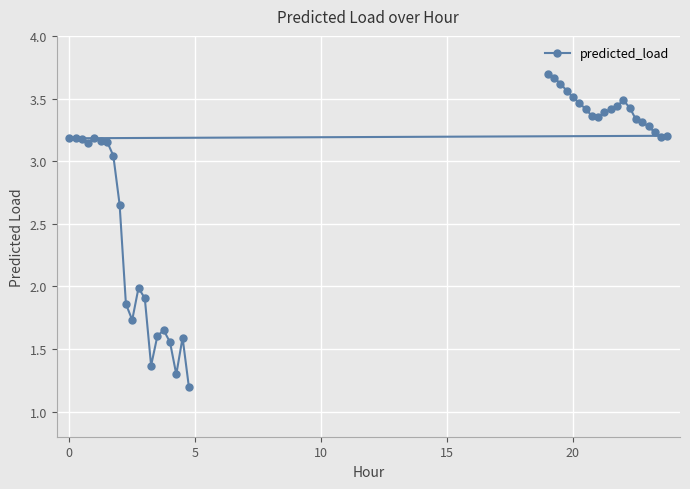

What is the minimum value shown in the chart?

1.2